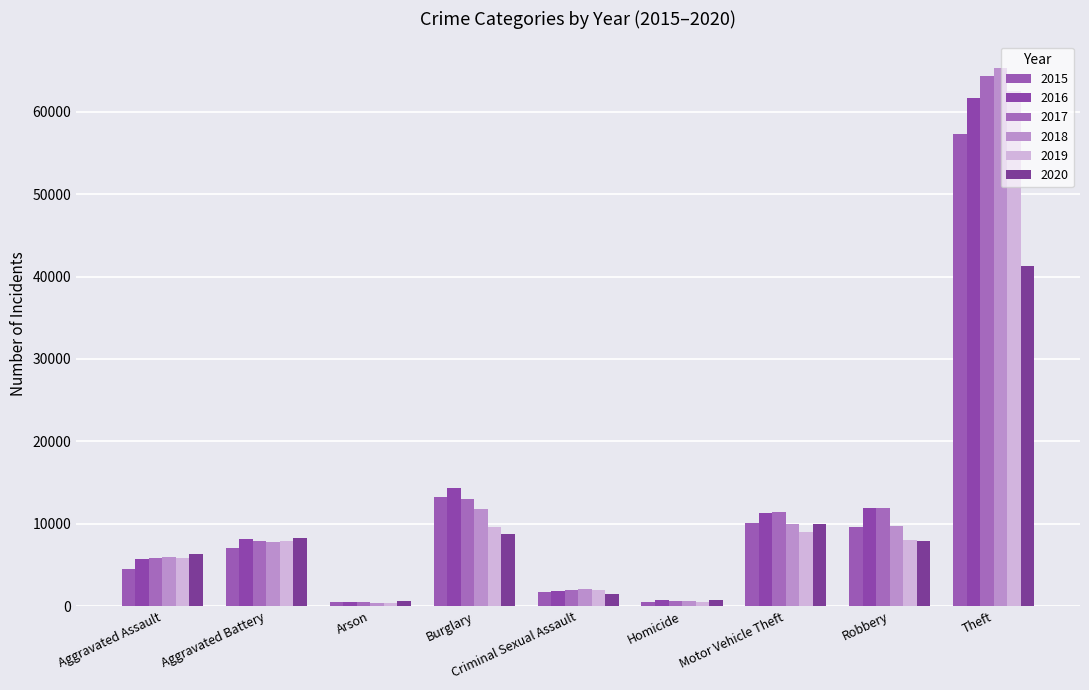

Which series has the widest spread of values?

2018